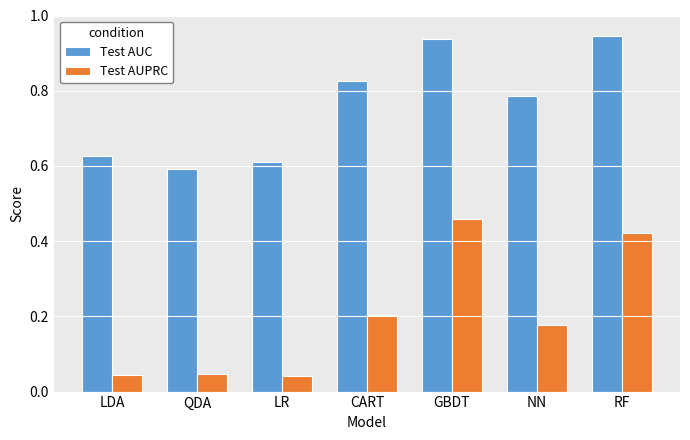

What is the sum of the Test AUC values at RF and CART?

1.8